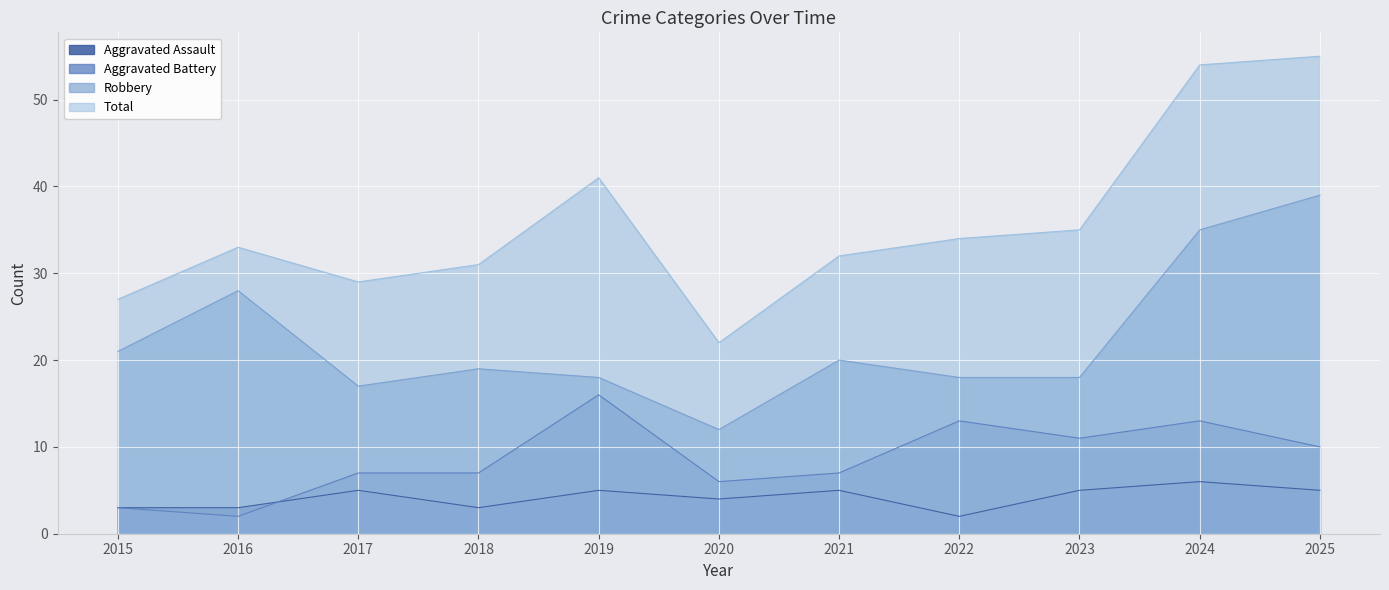

How many values in the Total series are below 33?

5